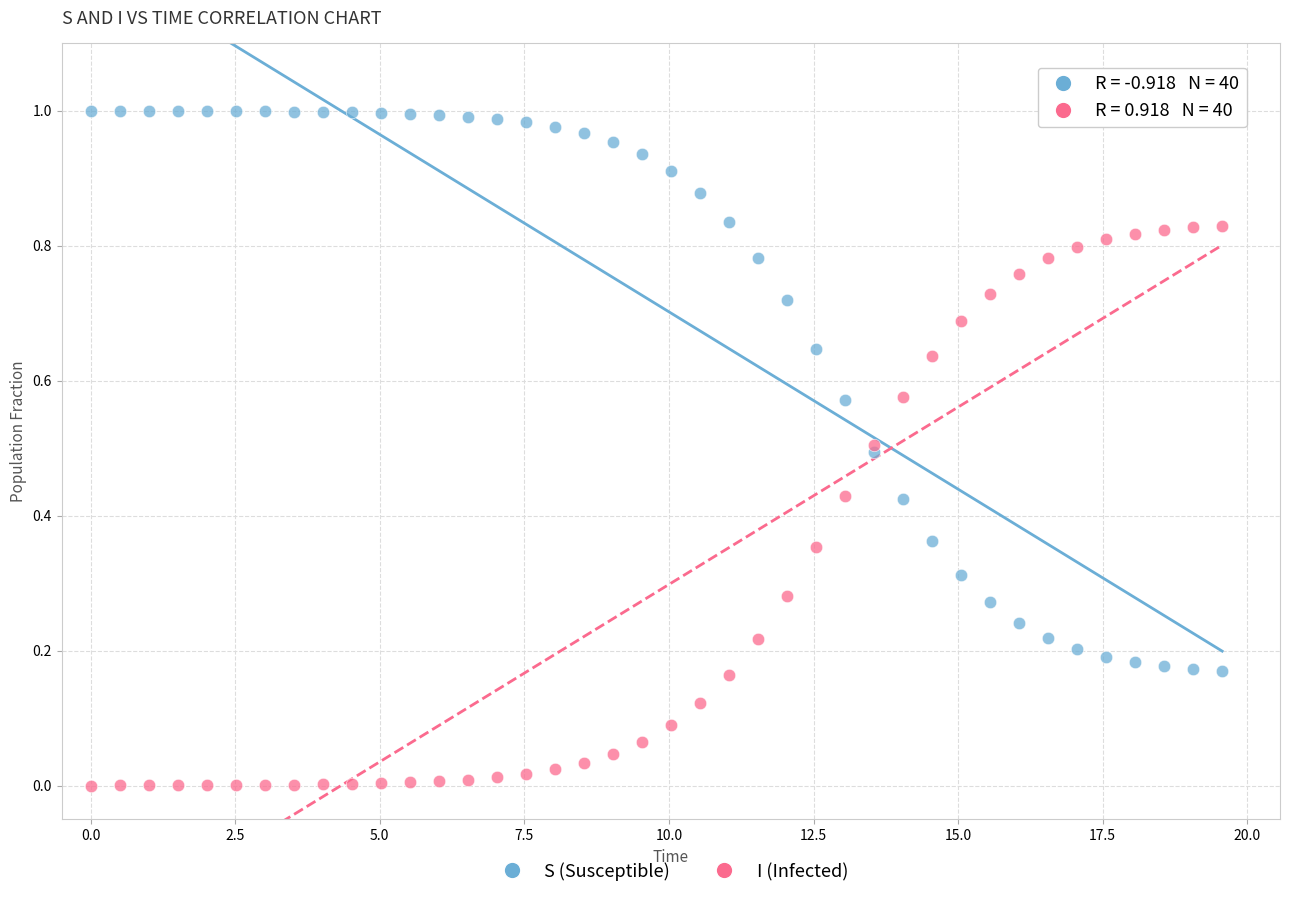

Which series reaches the maximum Y coordinate?

S (Susceptible)